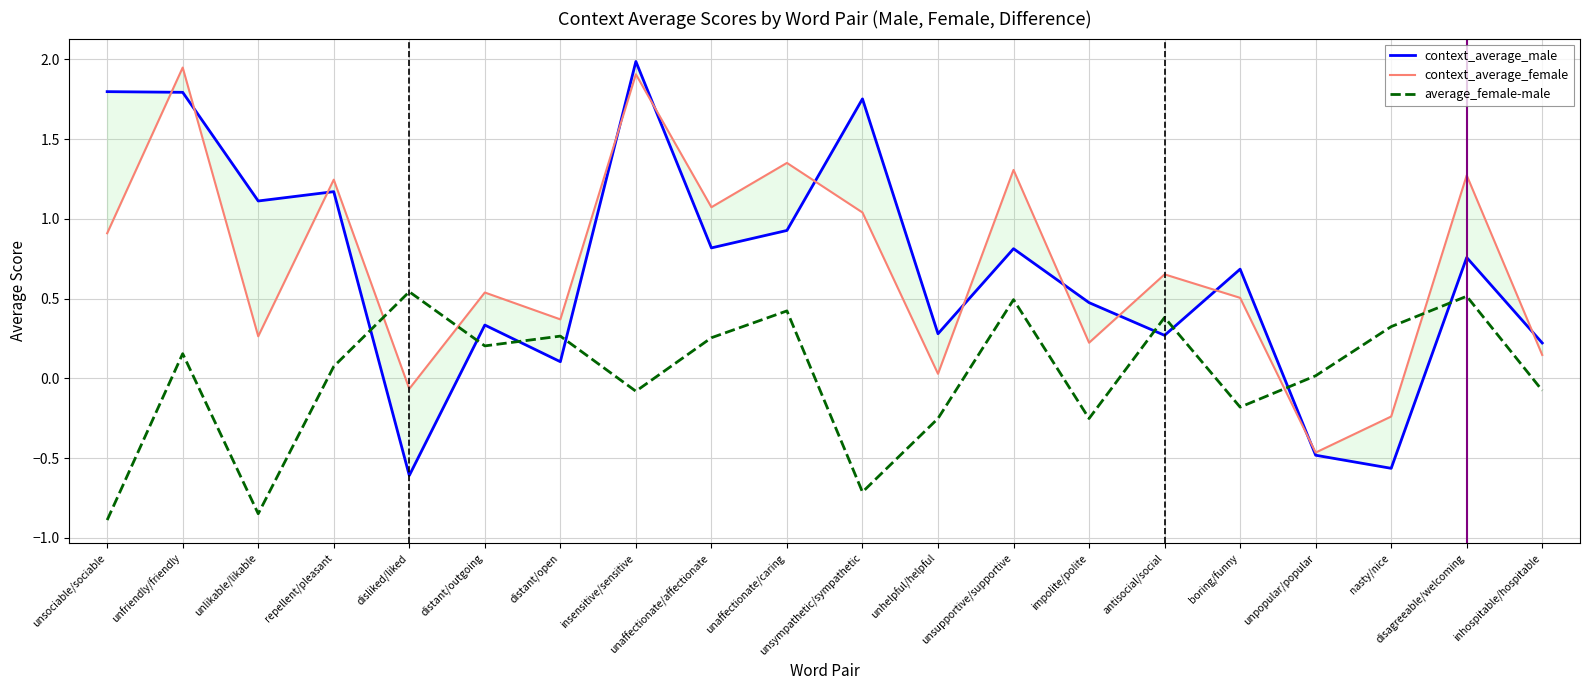

Which series has the largest total across all categories?

context_average_female